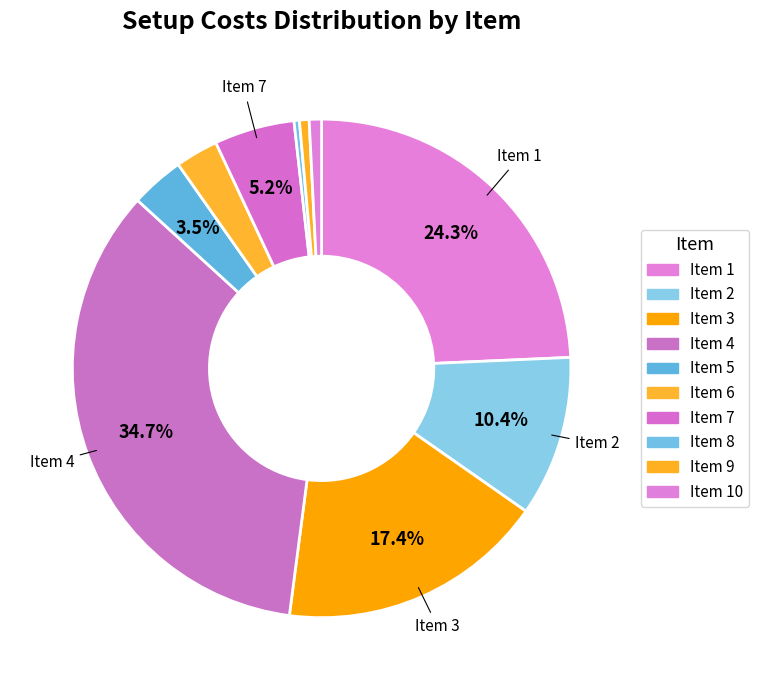

How many segments does this pie chart have?

10